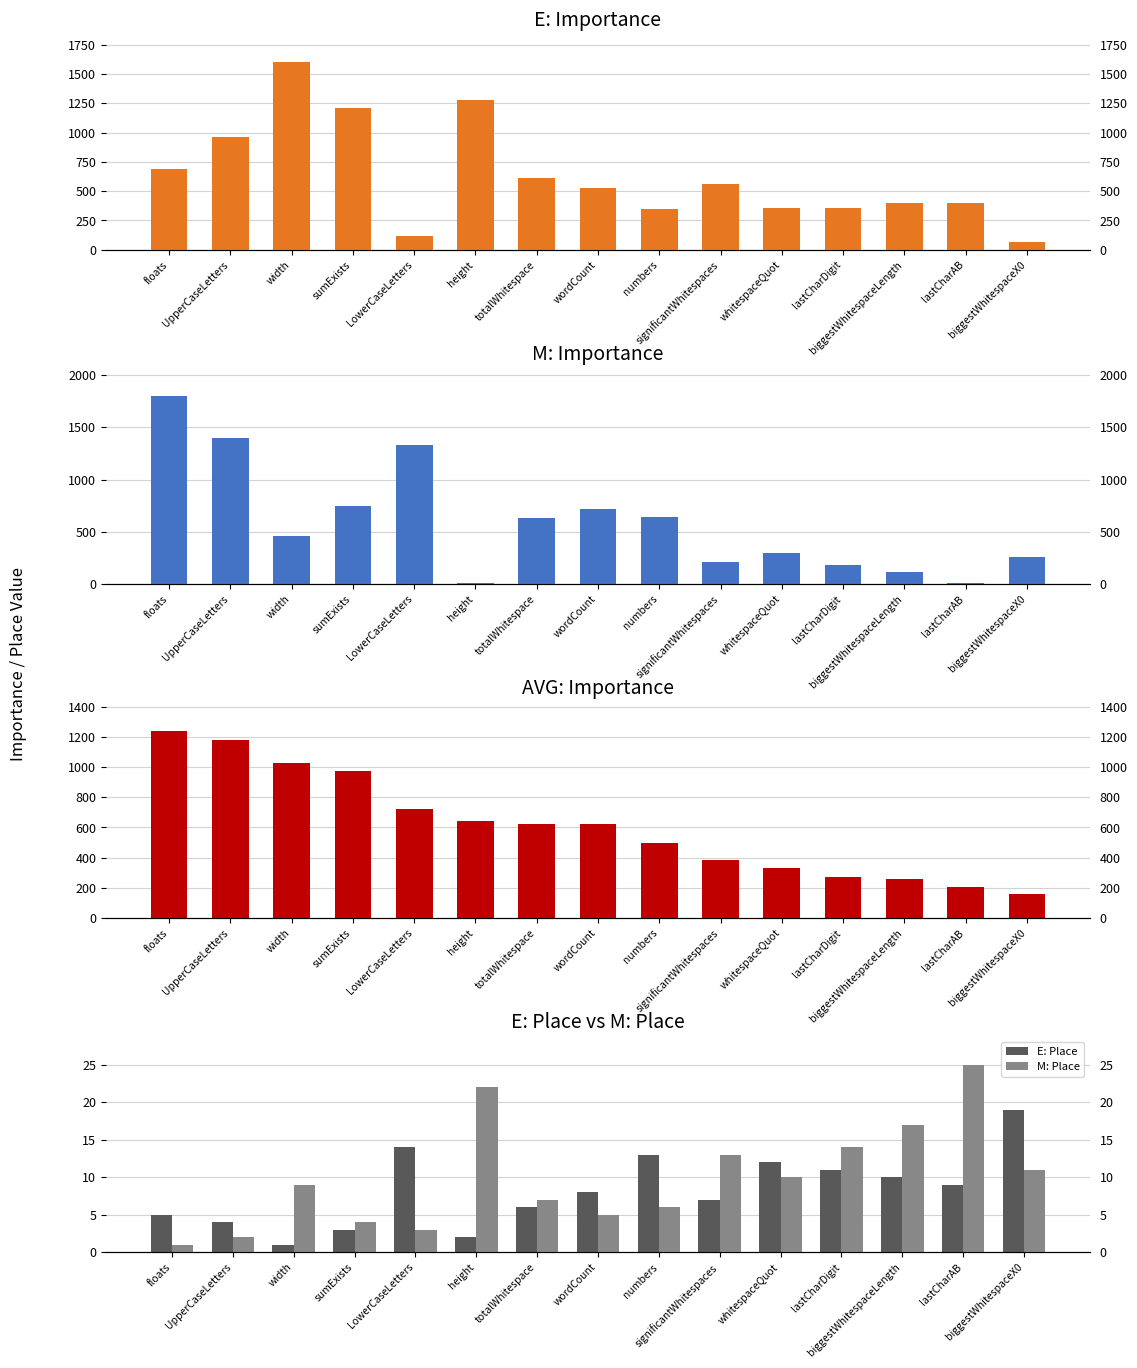

What is the difference between the highest and lowest values at totalWhitespace?

623.0